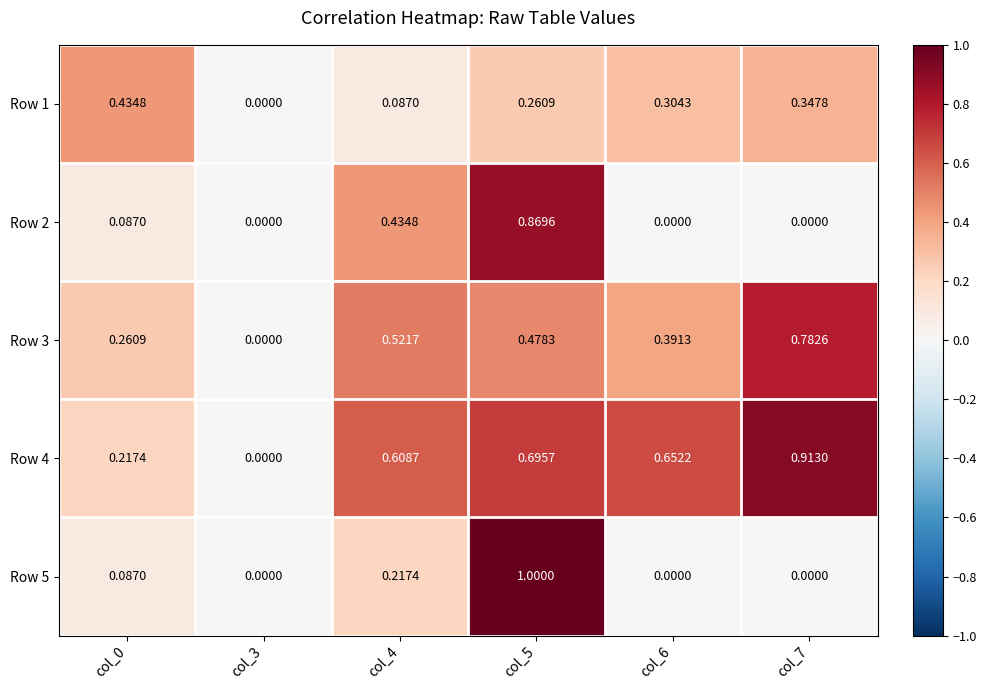

Is the value of Row 3 at col_5 greater than the value of Row 5 at col_5?

No